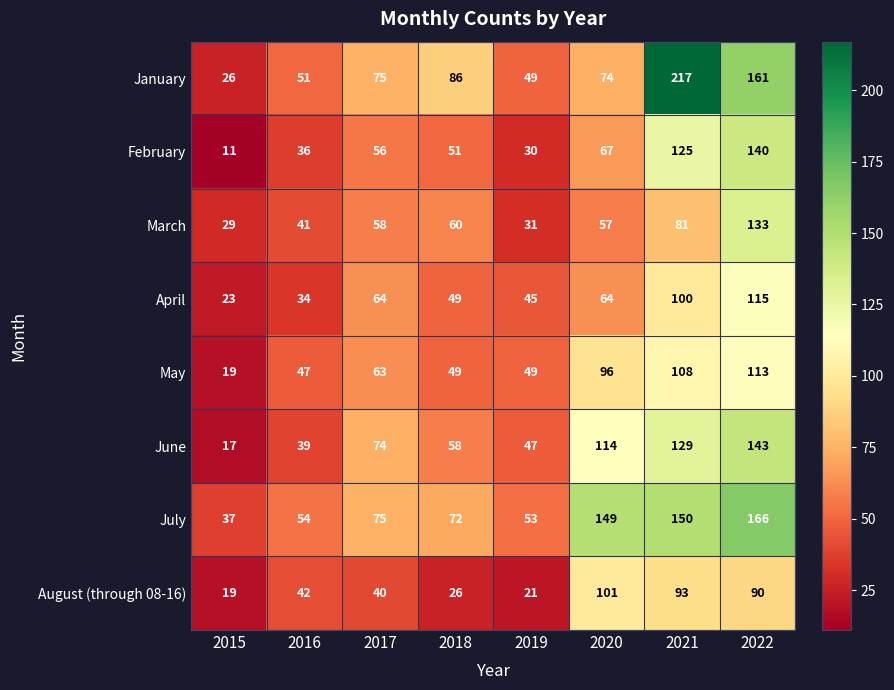

What is the total value across all series at 2017?

505